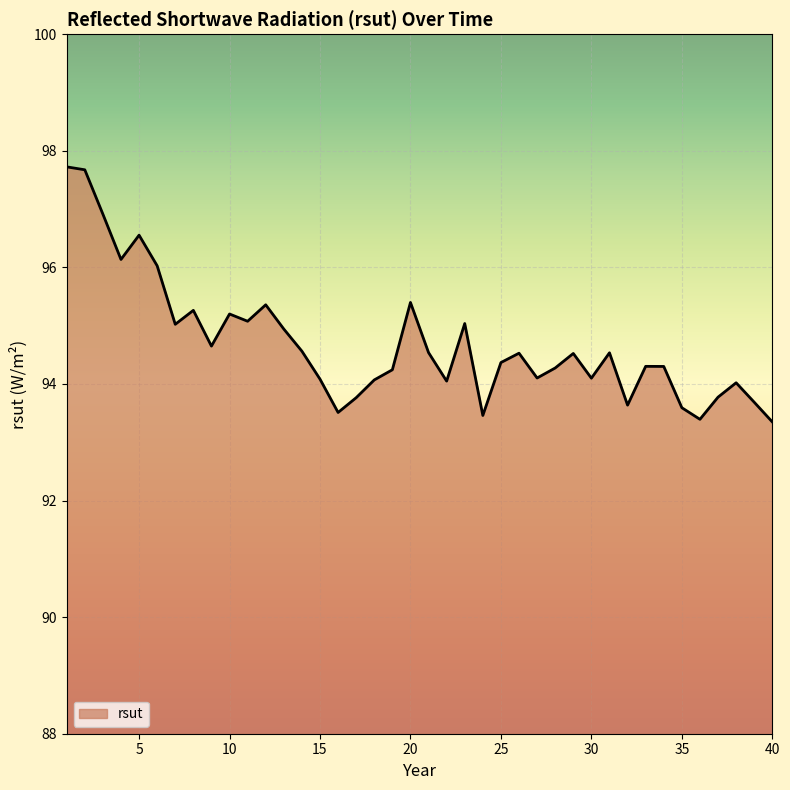

What is the maximum value shown in the chart?

97.7